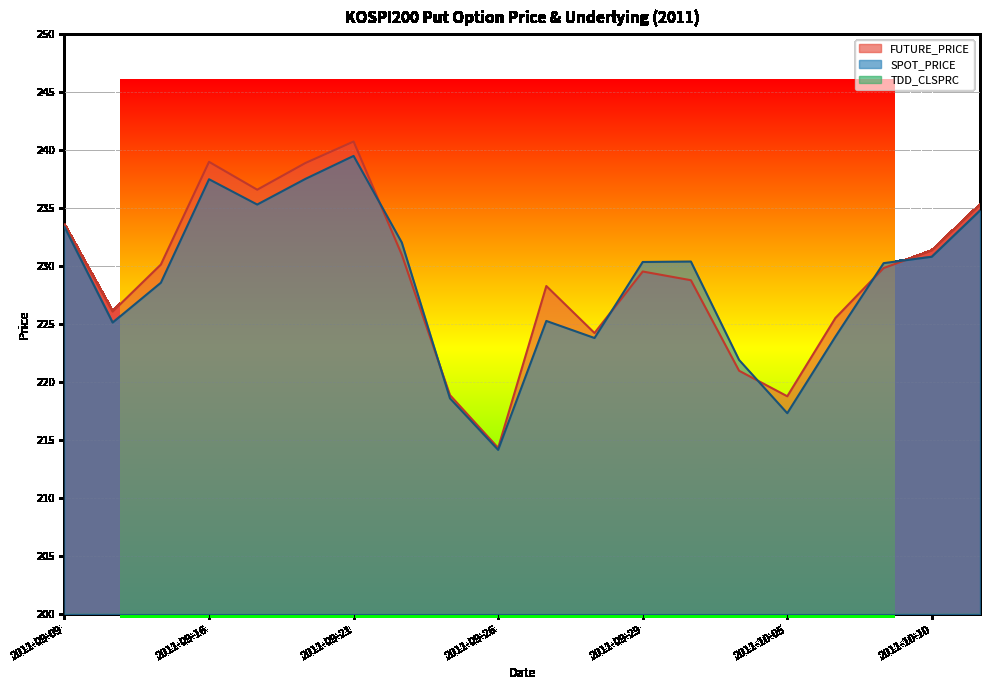

At which label does SPOT_PRICE reach its minimum?

2011-09-26